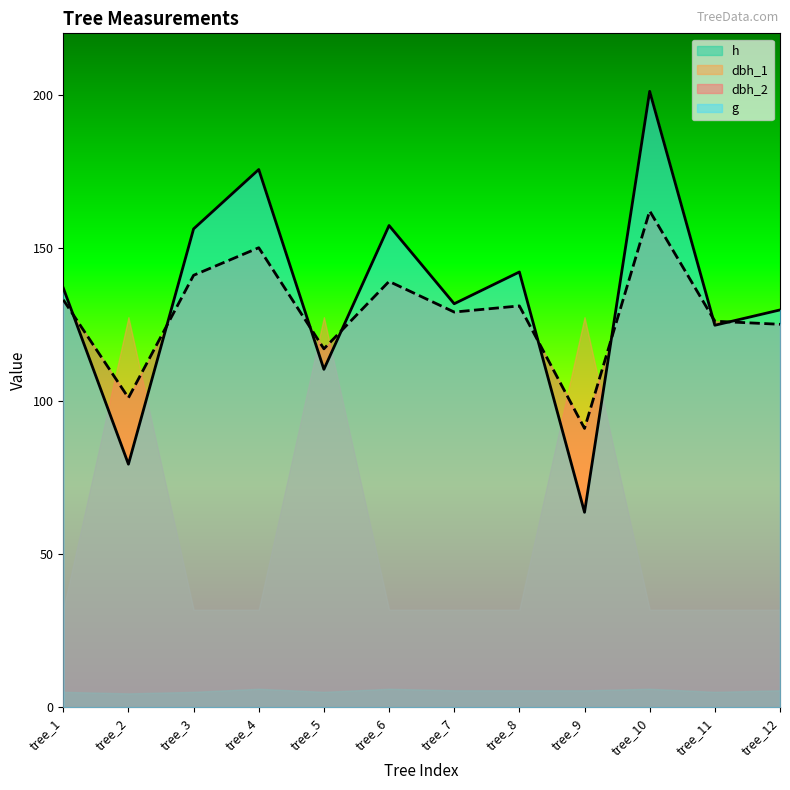

At which category does the chart reach its minimum across all series?

tree_9